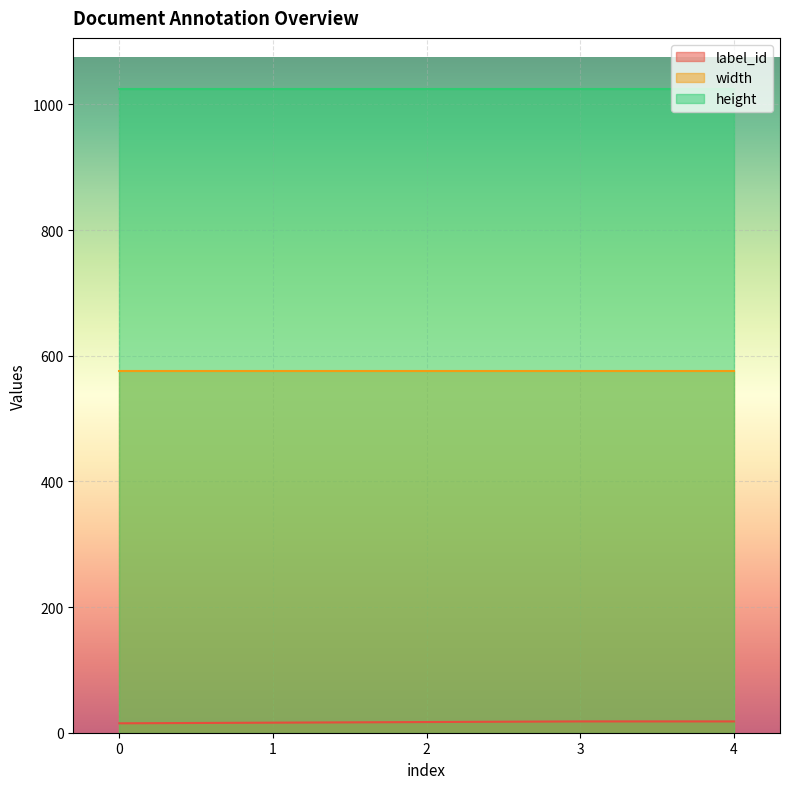

Between 4 and 3, which is larger?

4